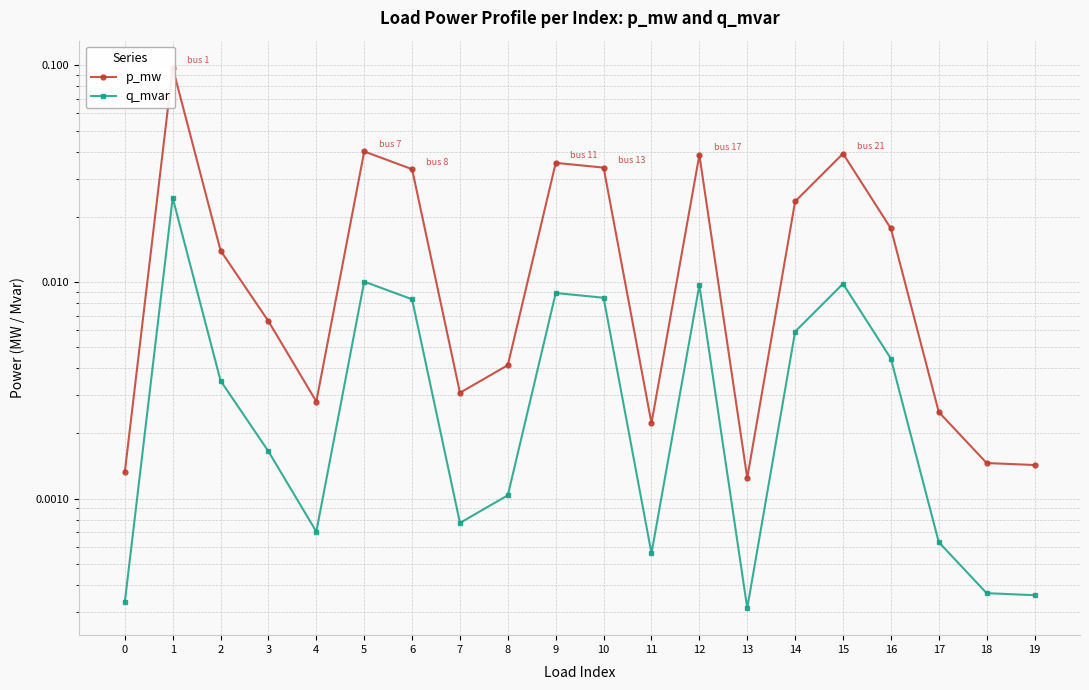

What are all the series names shown in the legend?

p_mw, q_mvar